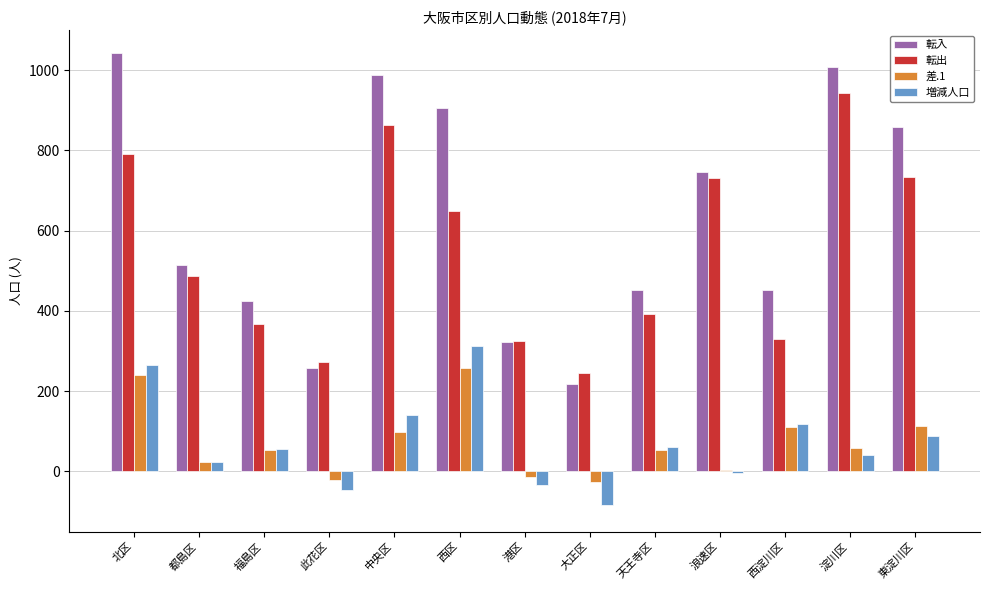

Between 西区 and 大正区, which series saw the biggest shift?

転入